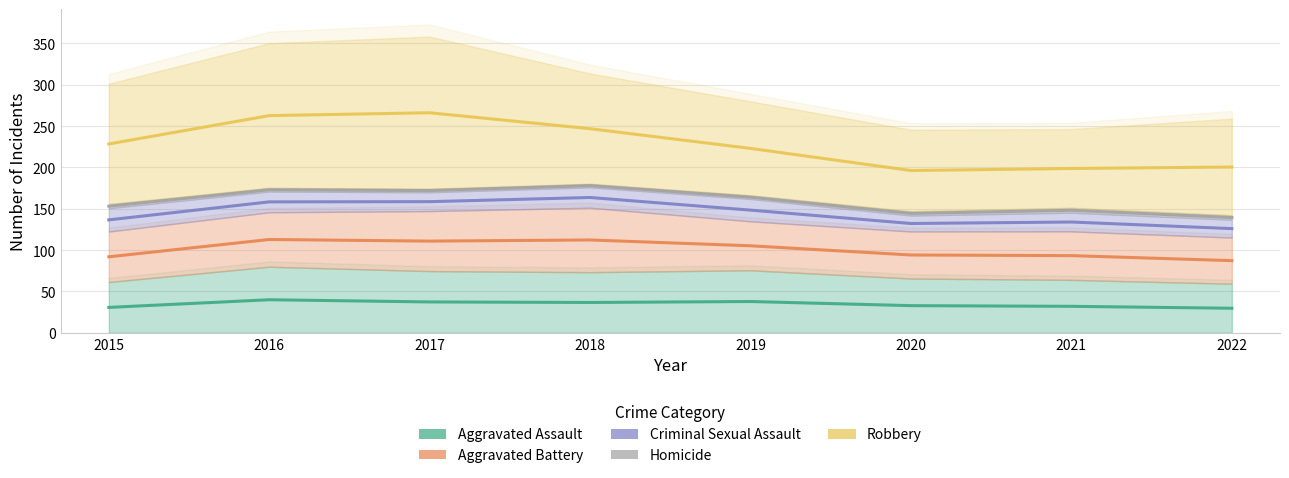

How many lines are shown in the chart?

5